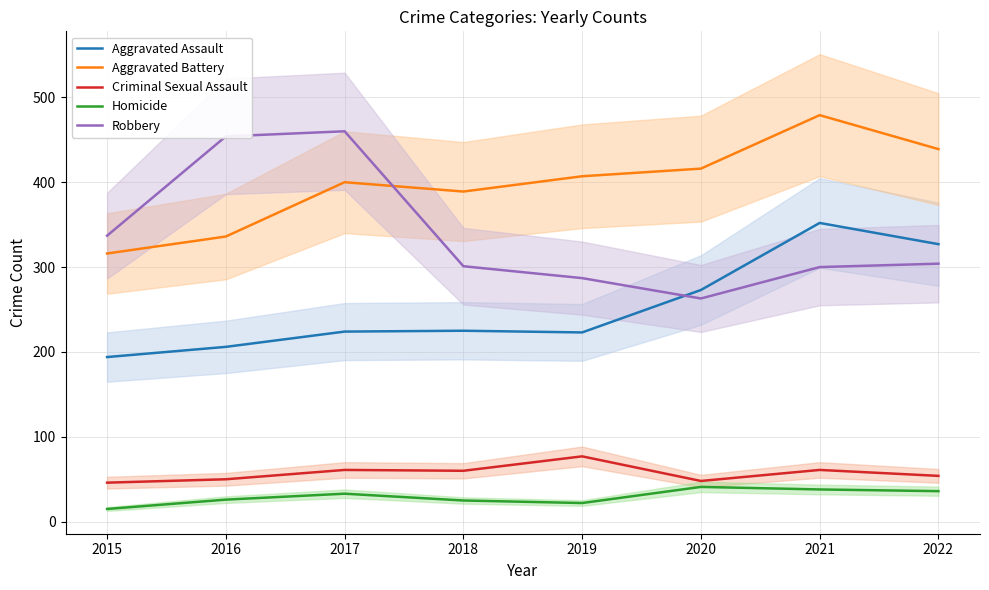

List the series in order of their peak value, highest first.

Aggravated Battery, Robbery, Aggravated Assault, Criminal Sexual Assault, Homicide